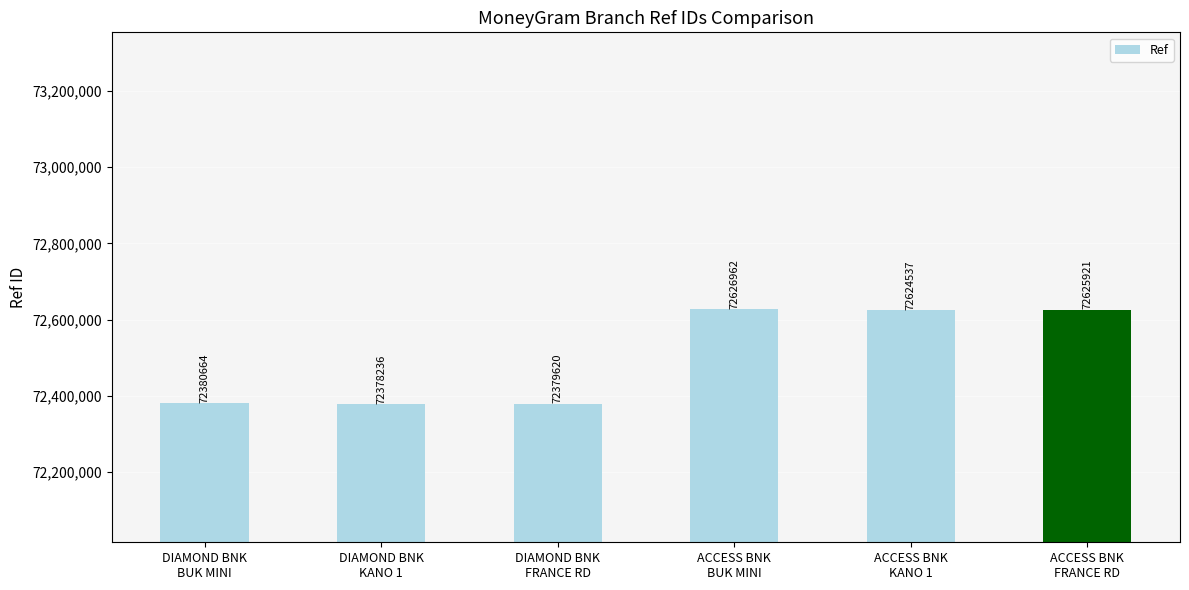

List the labels in order of value, smallest first.

DIAMOND BNK
KANO 1, DIAMOND BNK
FRANCE RD, DIAMOND BNK
BUK MINI, ACCESS BNK
KANO 1, ACCESS BNK
FRANCE RD, ACCESS BNK
BUK MINI